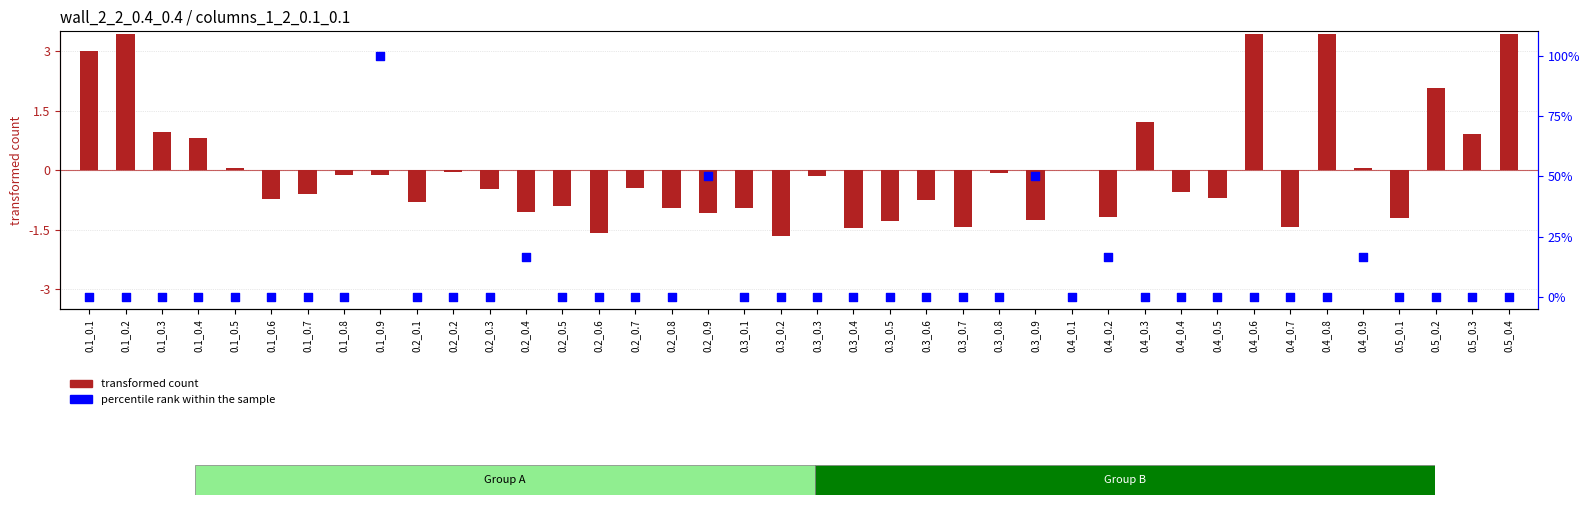

Is the value of percentile rank within the sample at 0.3_0.4 greater than the value of transformed count at 0.4_0.3?

No